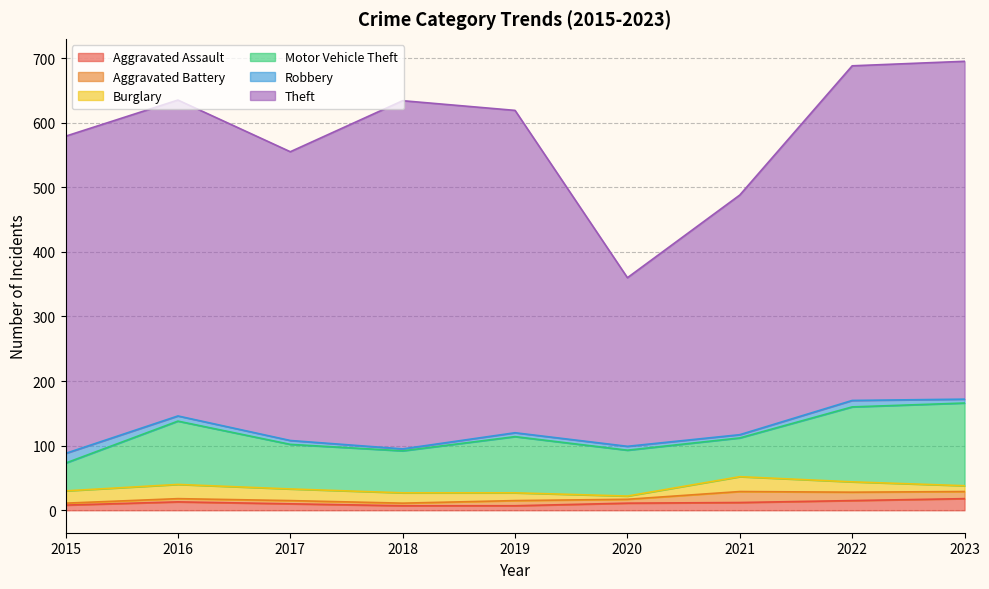

What is the sum of all Burglary values?

140